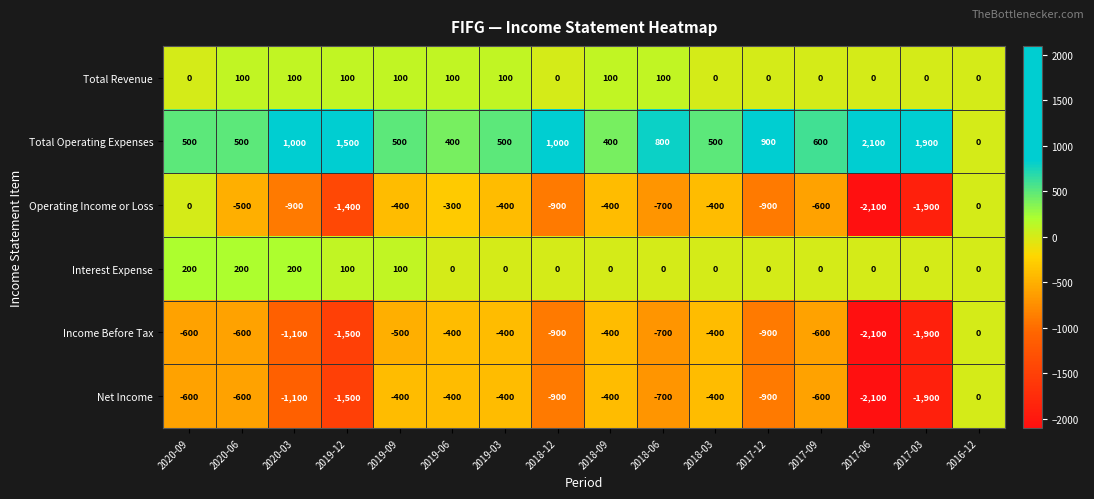

Between 2018-09 and 2018-06, which series saw the biggest shift?

Total Operating Expenses